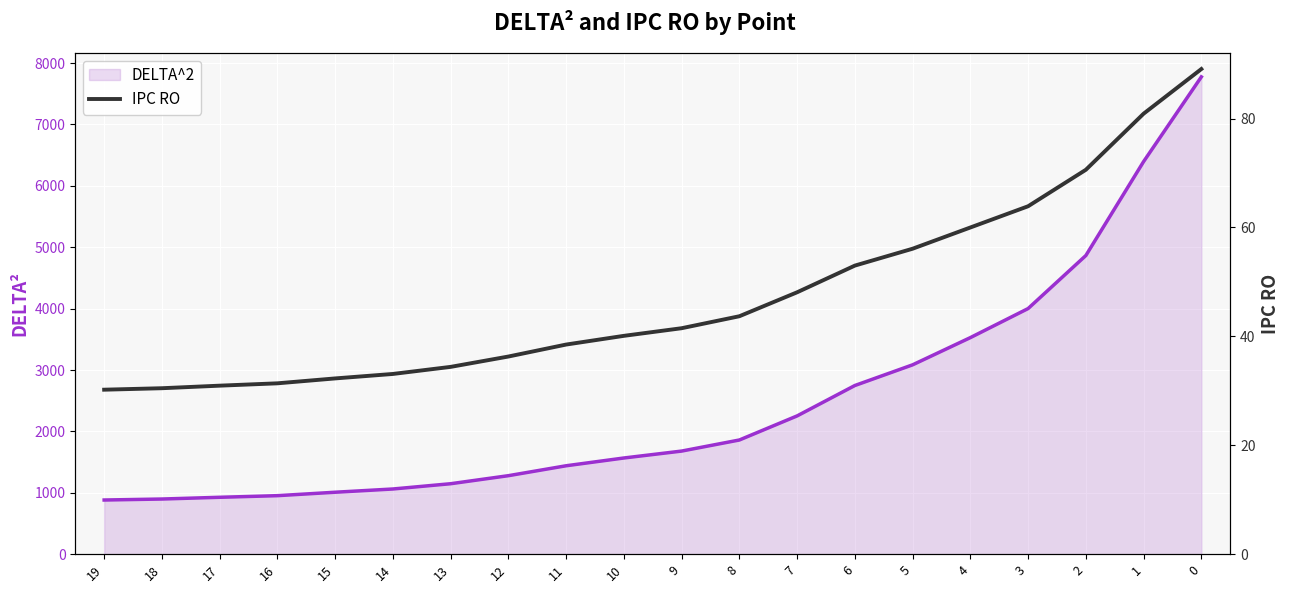

Count the number of values greater than 41.

10